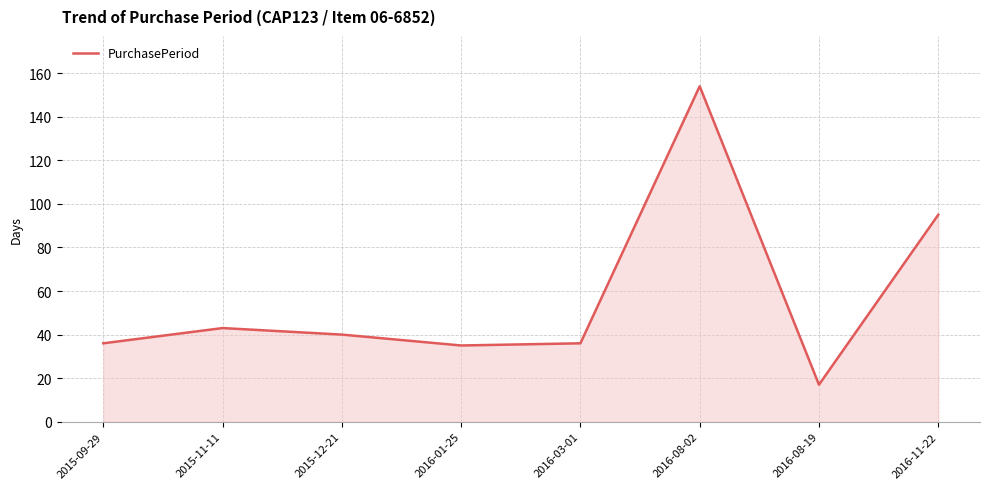

What position from the right is 2016-01-25?

5